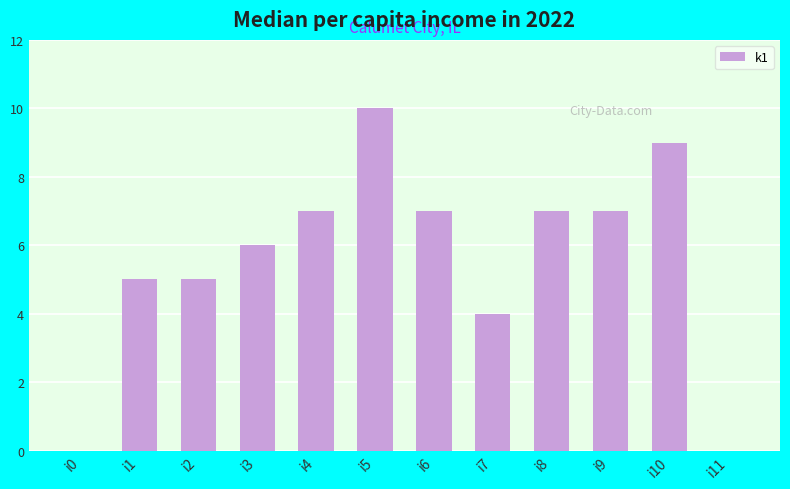

Which has a higher value, i1 or i7?

i1